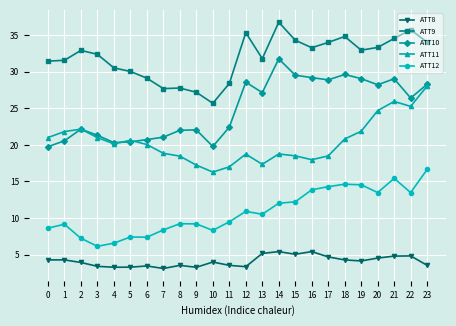

How many values in the ATT12 series are below 10?

12